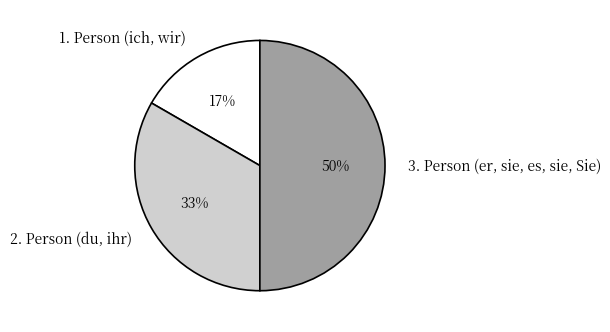

Is the sum of 2. Person (du, ihr) and 3. Person (er, sie, es, sie, Sie) greater than half?

Yes